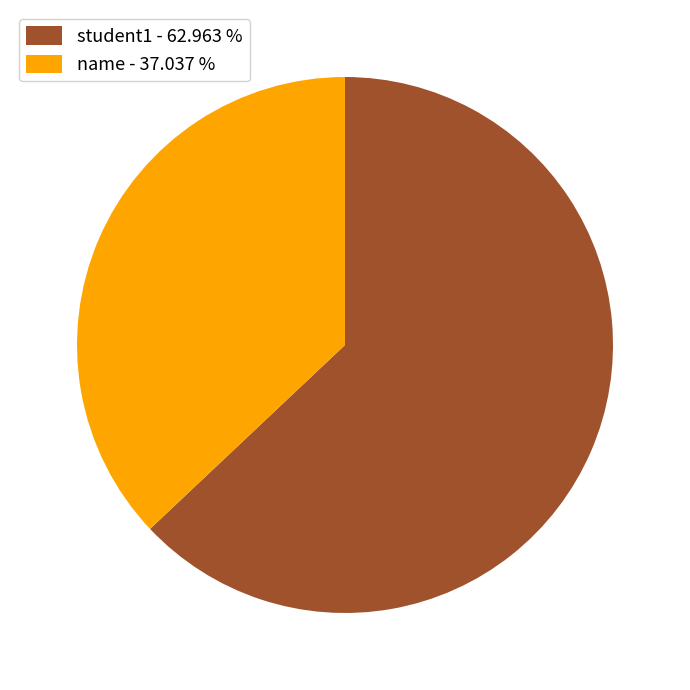

Approximately how many times larger is the value at student1 - 62.963 % compared to name - 37.037 %?

1.7